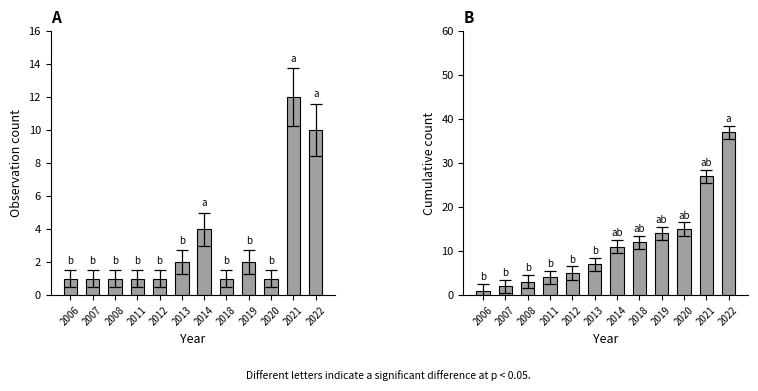

What is the approximate value of Cumulative Observations at 2013?

7